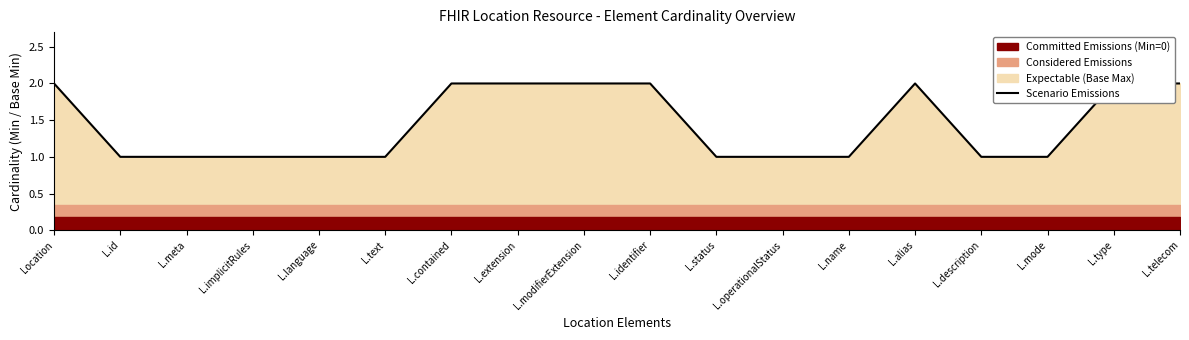

What is the smallest value displayed?

1